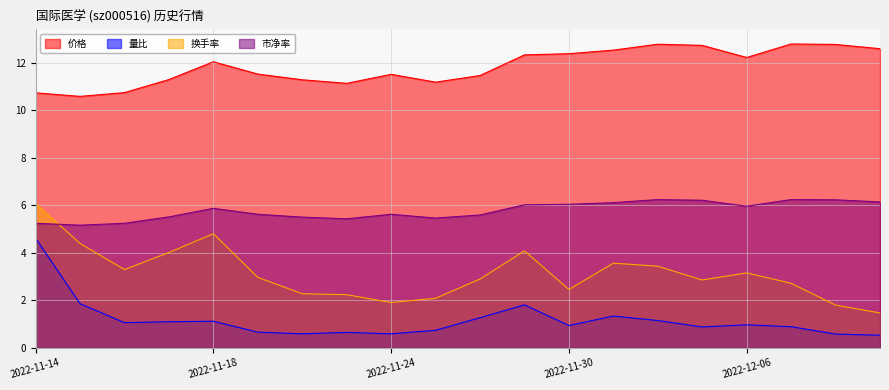

True or false: 价格 and 市净率 intersect in this chart.

False